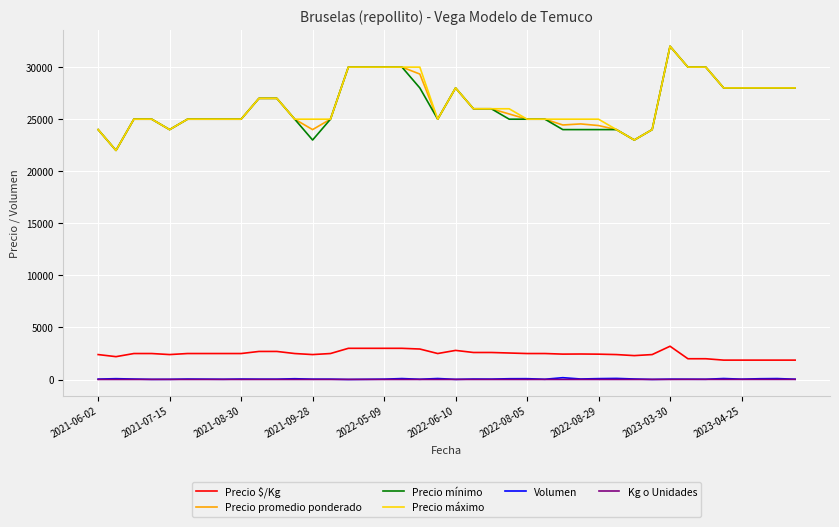

True or false: Precio promedio ponderado and Kg o Unidades intersect in this chart.

False